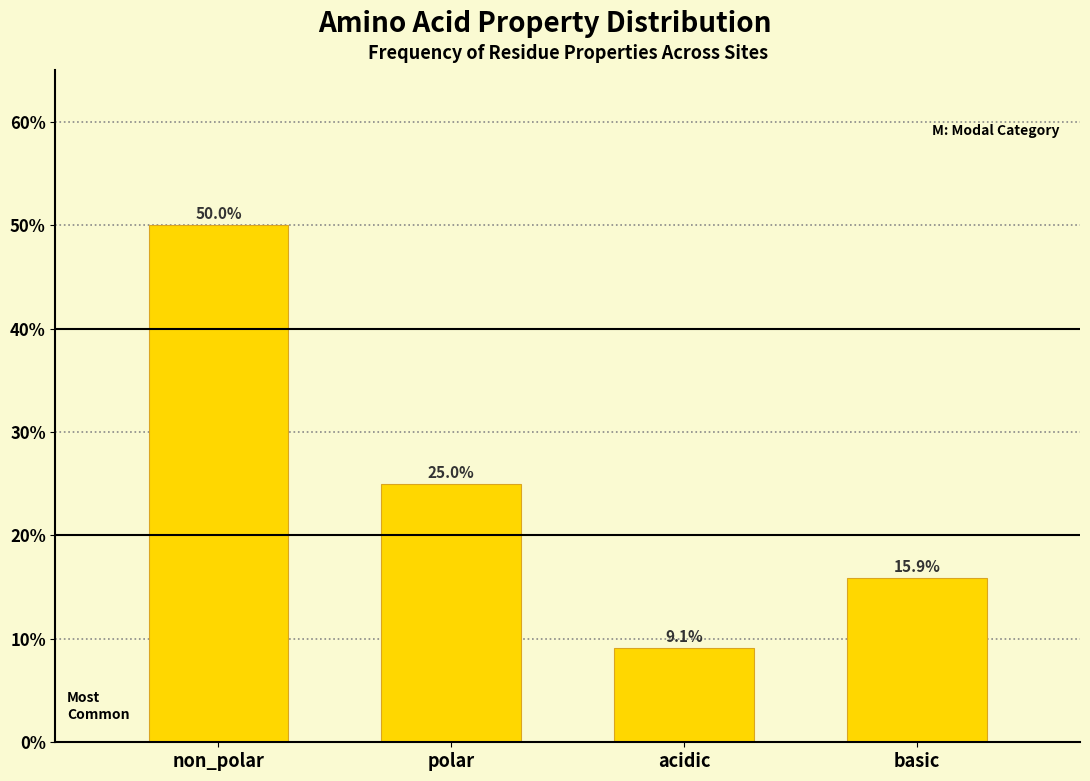

Reading left to right, extract all data points from this chart.

50.0	25.0	9.1	15.9